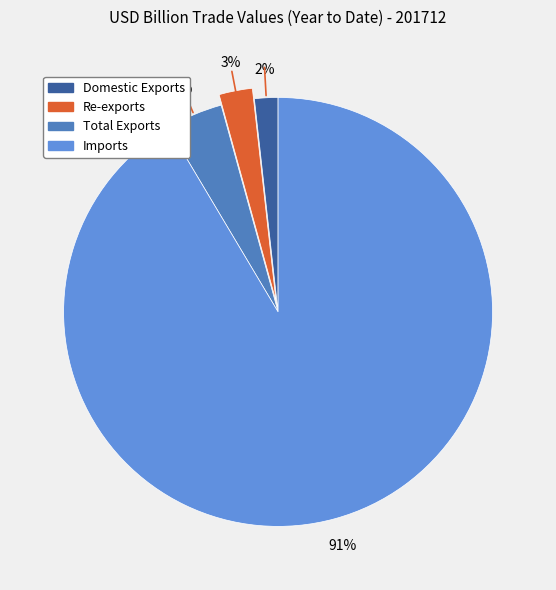

Which slice is the smallest?

Domestic Exports